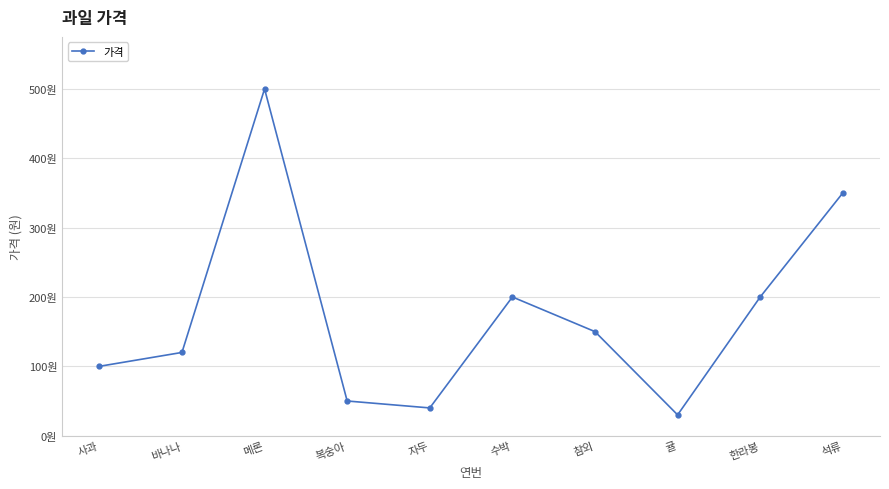

What is the label of the 4th point from the right?

참외